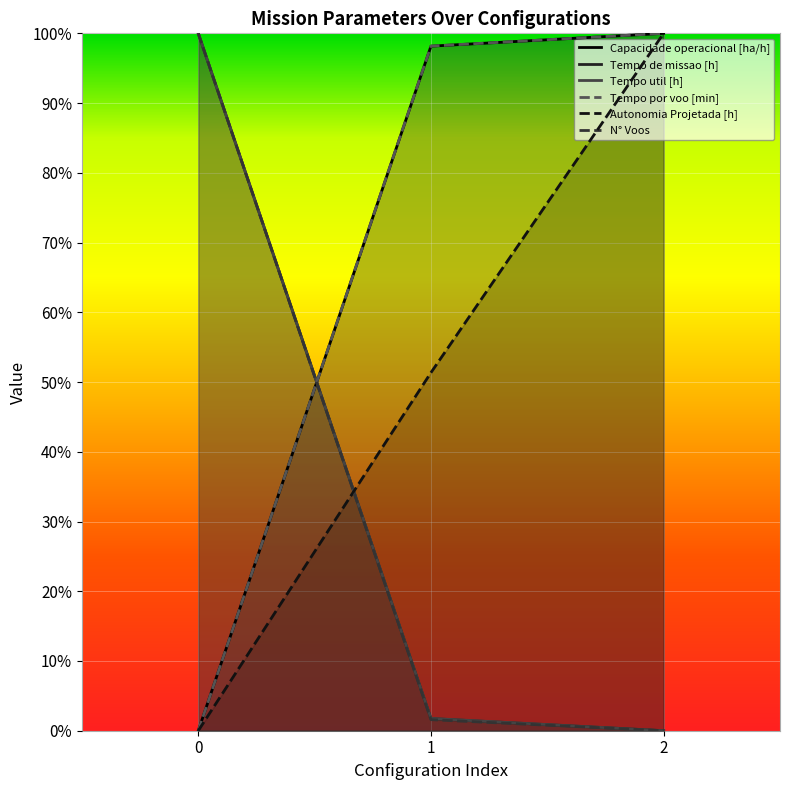

Count the number of categories in the chart.

3